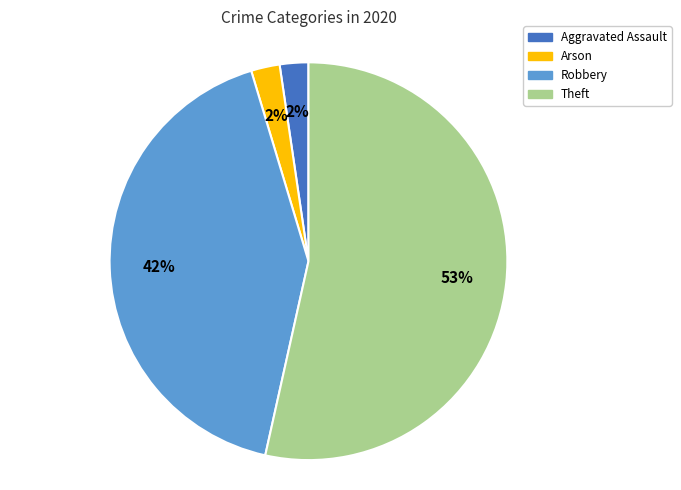

How many slices are in this pie chart?

4